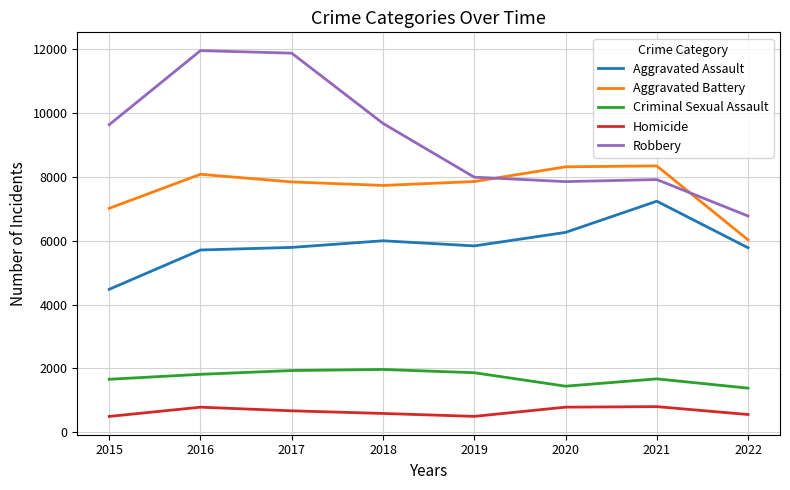

True or false: Aggravated Assault has a value of 2441 at 2022.

False